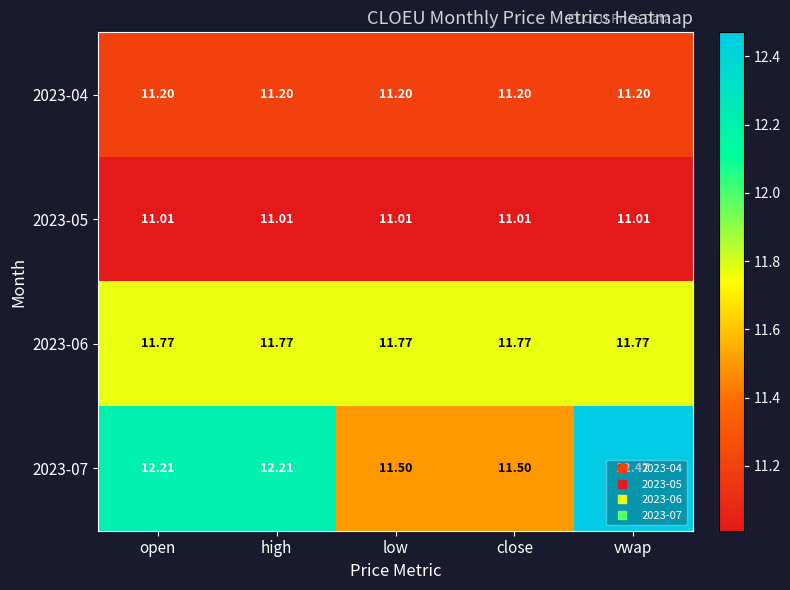

Is the value of 2023-04 at high greater than the value of 2023-06 at open?

No